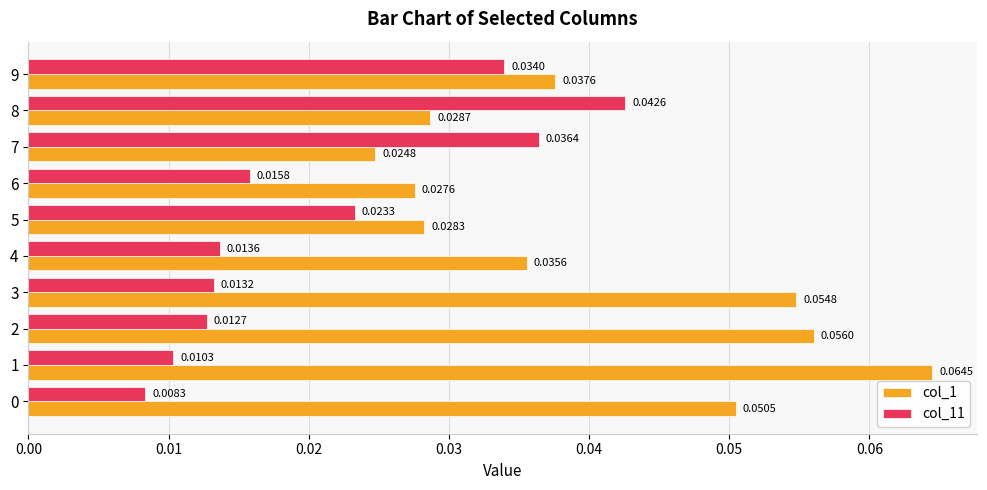

At which category is the sum across all series the highest?

1